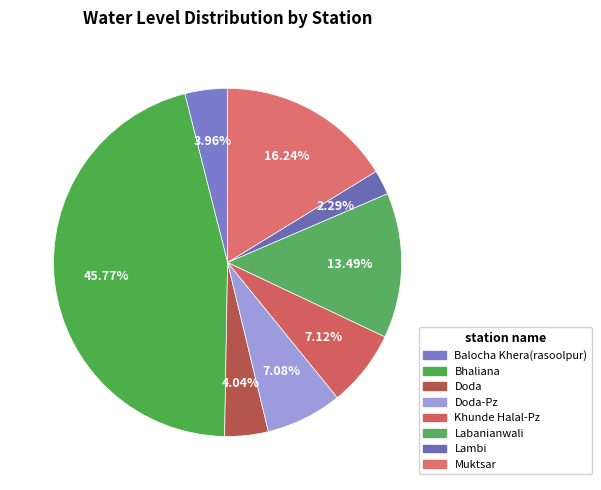

Count the number of slices in the pie.

8